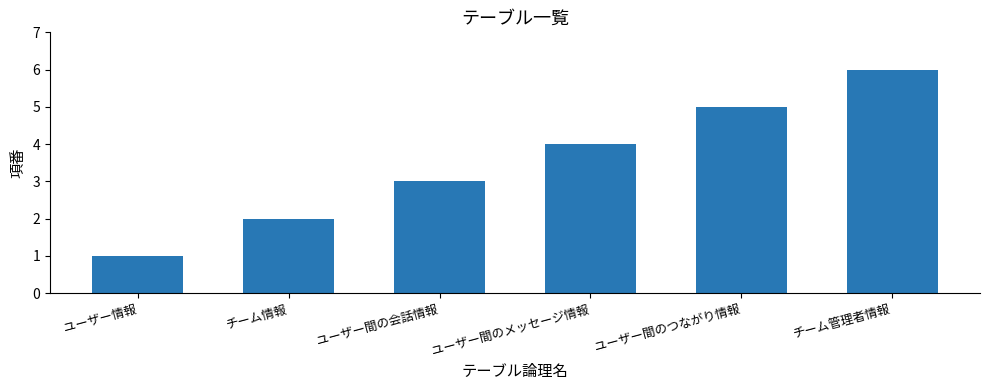

Which category has the lowest value across all series?

ユーザー情報